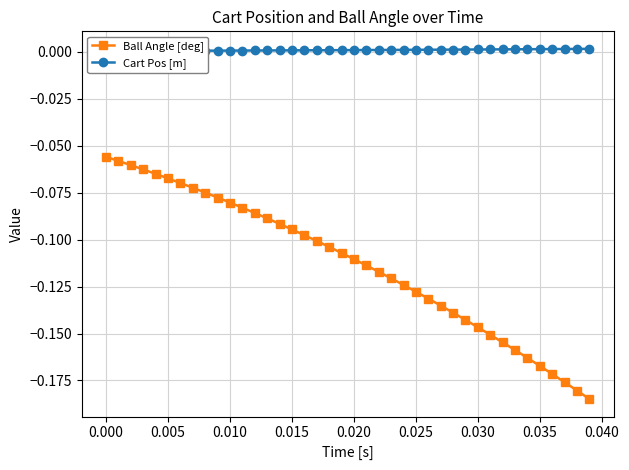

What is the value of the Ball Angle [deg] point at the 16th from the left?

-0.1